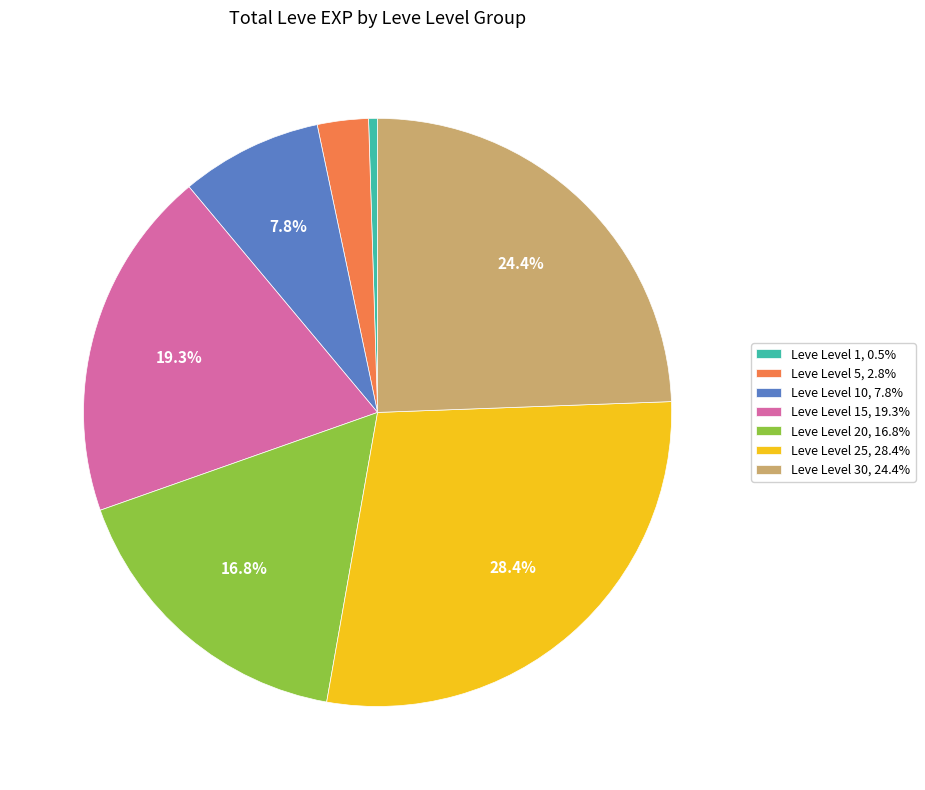

What percentage is NOT represented by Leve Level 15, 19.3%?

80.7%